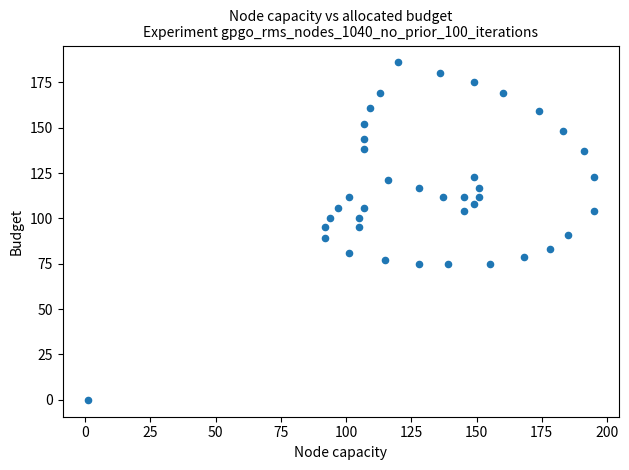

What is the range of Y values (max minus min)?

186